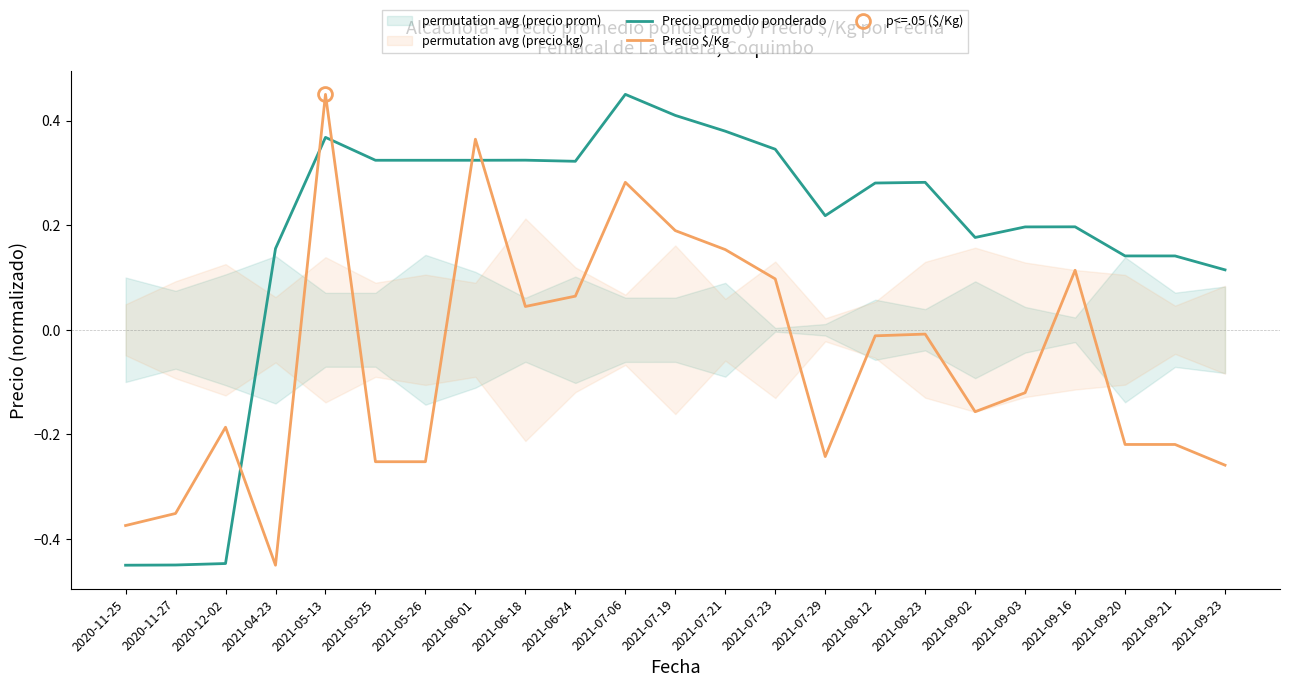

What is the value of the Precio $/Kg point at the 14th from the left?

0.1